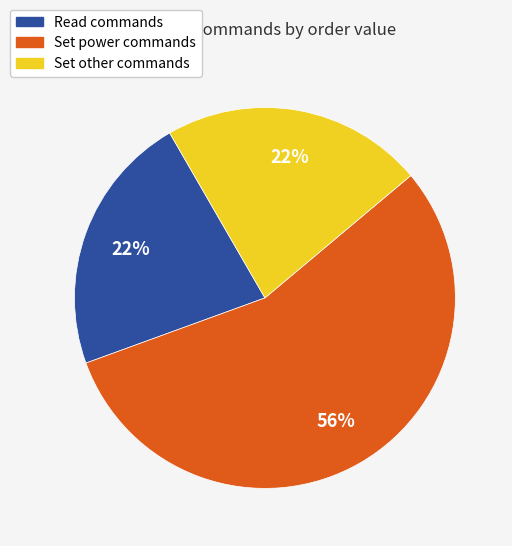

Which has a higher value, Set power commands or Read commands?

Set power commands